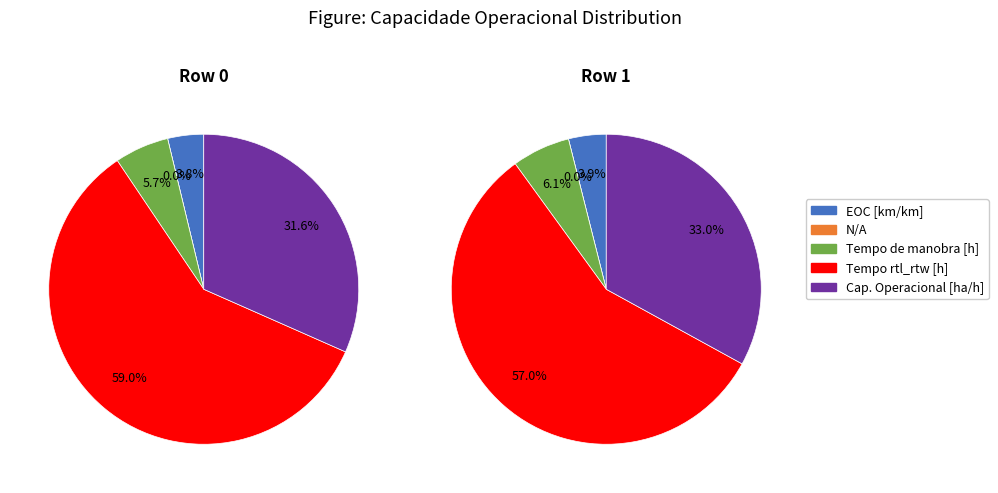

What percentage do Row 1 and Row 0 together represent?

100.0%